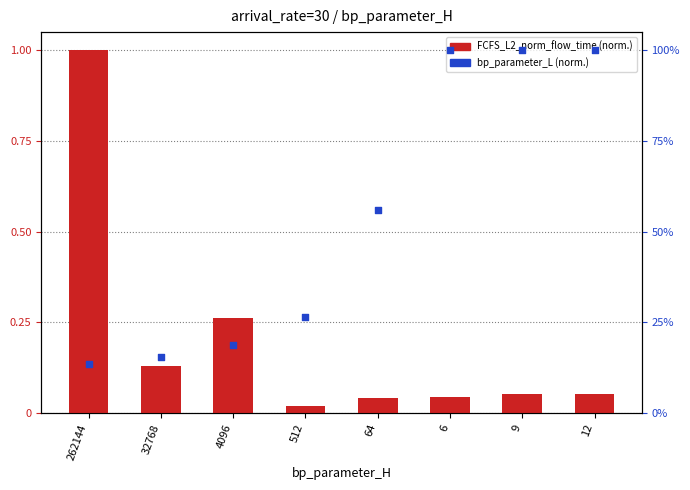

What is the total value across all series at 262144?

1.1